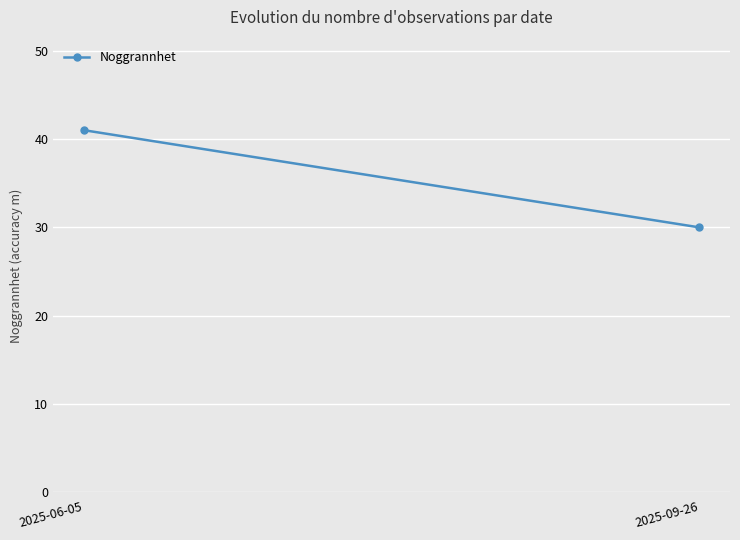

What is the sum of all values?

71